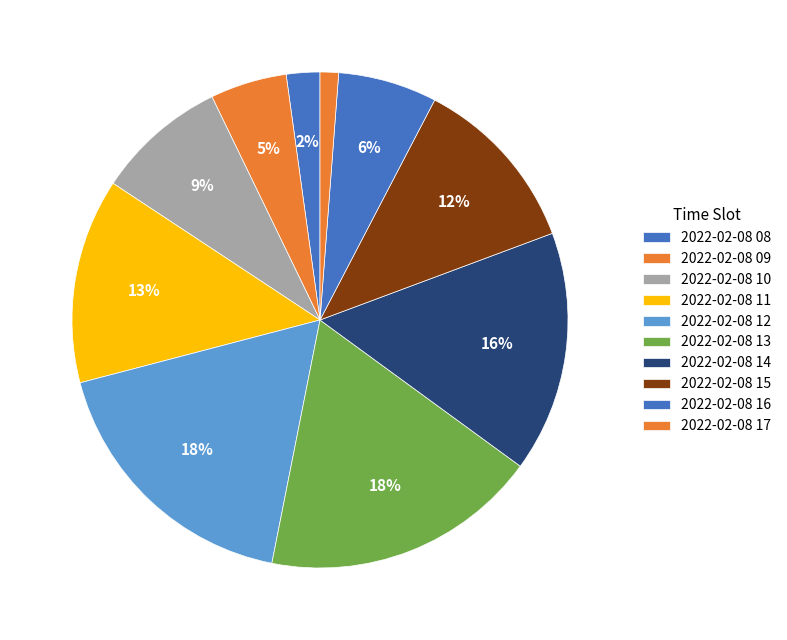

Is 2022-02-08 16 the majority of the pie?

No